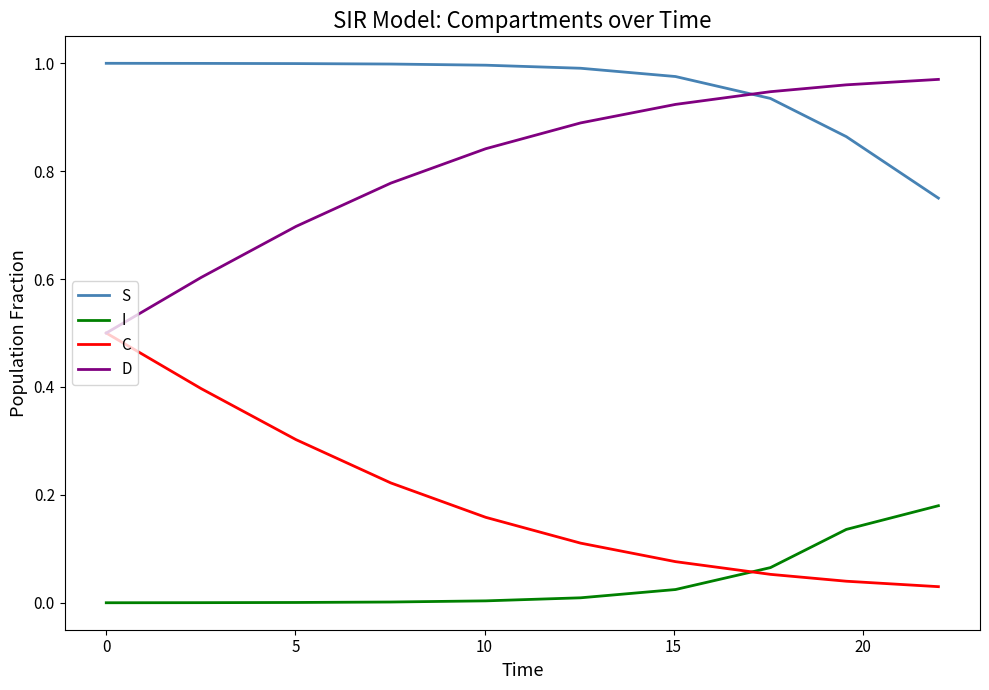

What are all the series names shown in the legend?

S, I, C, D